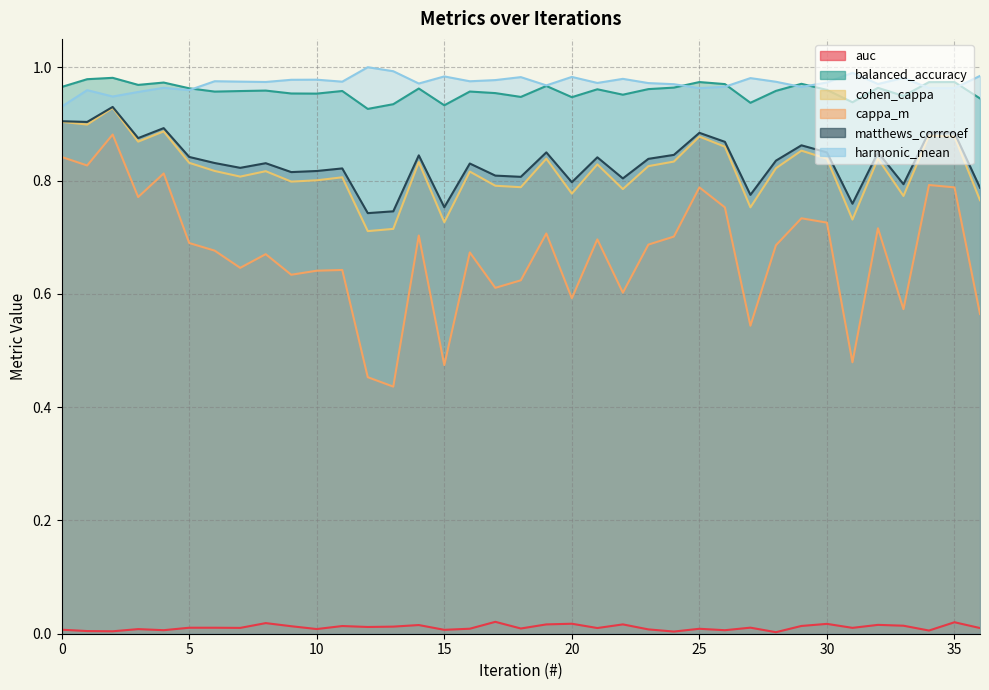

Reading right to left, what are all the values shown in this chart?

auc: 0.0	0.0	0.0	0.0	0.0	0.0	0.0	0.0	0.0	0.0	0.0	0.0	0.0	0.0	0.0	0.0	0.0	0.0	0.0	0.0	0.0	0.0	0.0	0.0	0.0	0.0	0.0	0.0	0.0	0.0	0.0	0.0	0.0	0.0	0.0	0.0	0.0
balanced_accuracy: 0.9	1.0	1.0	0.9	1.0	0.9	1.0	1.0	1.0	0.9	1.0	1.0	1.0	1.0	1.0	1.0	0.9	1.0	0.9	1.0	1.0	0.9	1.0	0.9	0.9	1.0	1.0	1.0	1.0	1.0	1.0	1.0	1.0	1.0	1.0	1.0	1.0
cohen_cappa: 0.8	0.9	0.9	0.8	0.8	0.7	0.8	0.9	0.8	0.8	0.9	0.9	0.8	0.8	0.8	0.8	0.8	0.8	0.8	0.8	0.8	0.7	0.8	0.7	0.7	0.8	0.8	0.8	0.8	0.8	0.8	0.8	0.9	0.9	0.9	0.9	0.9
cappa_m: 0.6	0.8	0.8	0.6	0.7	0.5	0.7	0.7	0.7	0.5	0.8	0.8	0.7	0.7	0.6	0.7	0.6	0.7	0.6	0.6	0.7	0.5	0.7	0.4	0.5	0.6	0.6	0.6	0.7	0.6	0.7	0.7	0.8	0.8	0.9	0.8	0.8
matthews_corrcoef: 0.8	0.9	0.9	0.8	0.8	0.8	0.8	0.9	0.8	0.8	0.9	0.9	0.8	0.8	0.8	0.8	0.8	0.8	0.8	0.8	0.8	0.8	0.8	0.7	0.7	0.8	0.8	0.8	0.8	0.8	0.8	0.8	0.9	0.9	0.9	0.9	0.9
harmonic_mean: 1.0	1.0	1.0	1.0	1.0	1.0	1.0	1.0	1.0	1.0	1.0	1.0	1.0	1.0	1.0	1.0	1.0	1.0	1.0	1.0	1.0	1.0	1.0	1.0	1.0	1.0	1.0	1.0	1.0	1.0	1.0	1.0	1.0	1.0	0.9	1.0	0.9